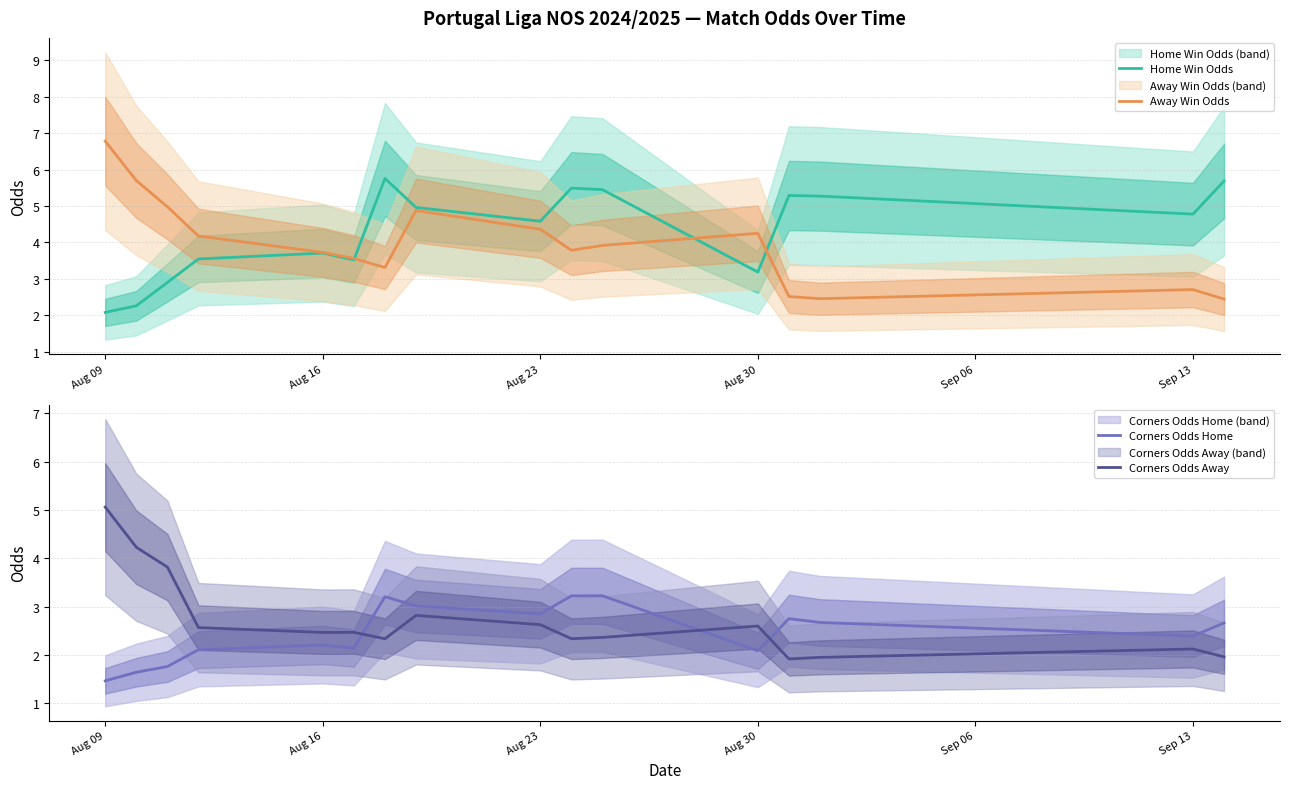

Rank the series by their maximum value, from lowest to highest.

Corners Odds Home, Corners Odds Away, Home Win Odds, Away Win Odds